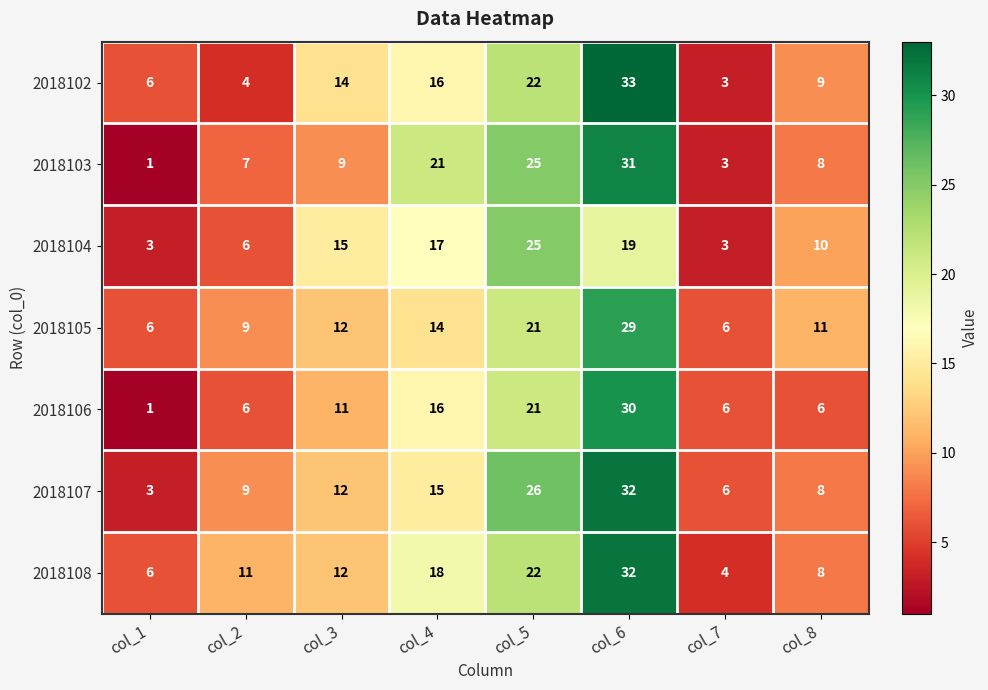

Which series has the largest total across all categories?

2018108